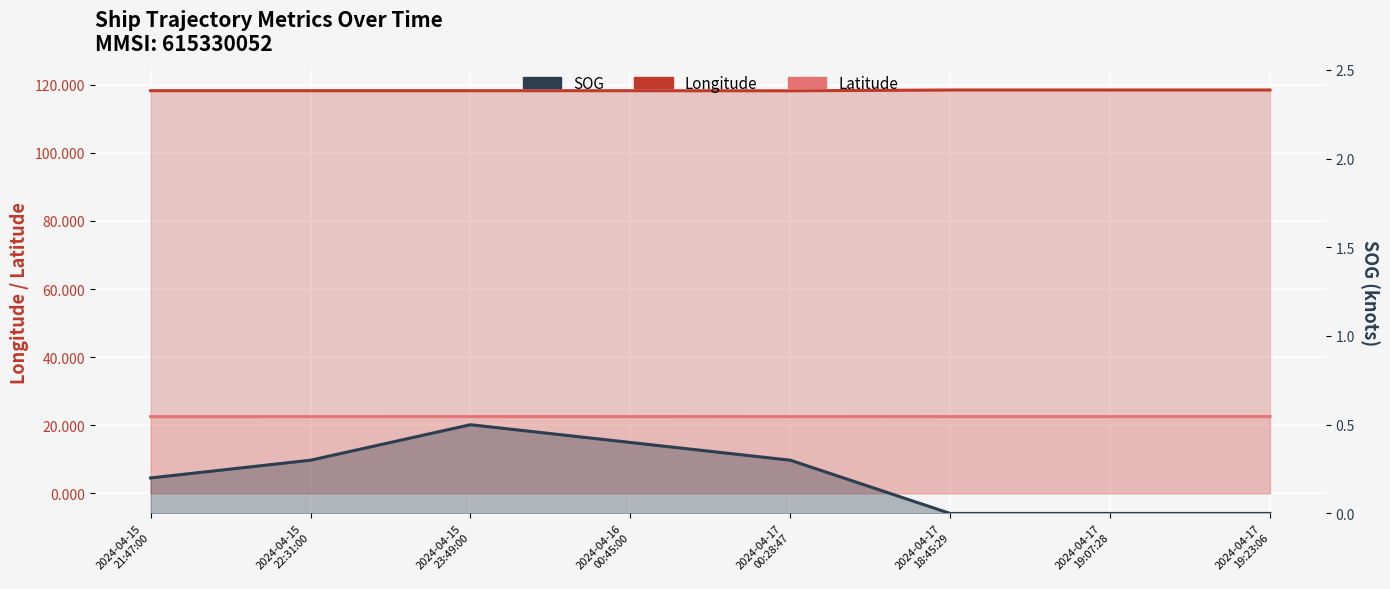

Which has a higher value, 2024-04-16
00:45:00 or 2024-04-17
19:23:06?

2024-04-17
19:23:06